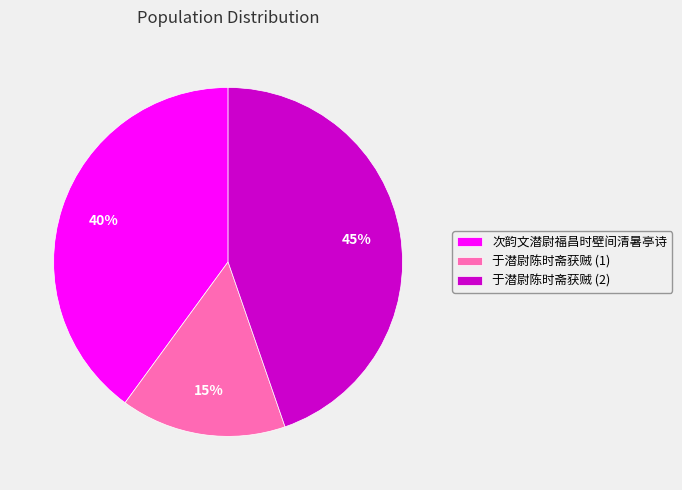

Count the number of slices in the pie.

3